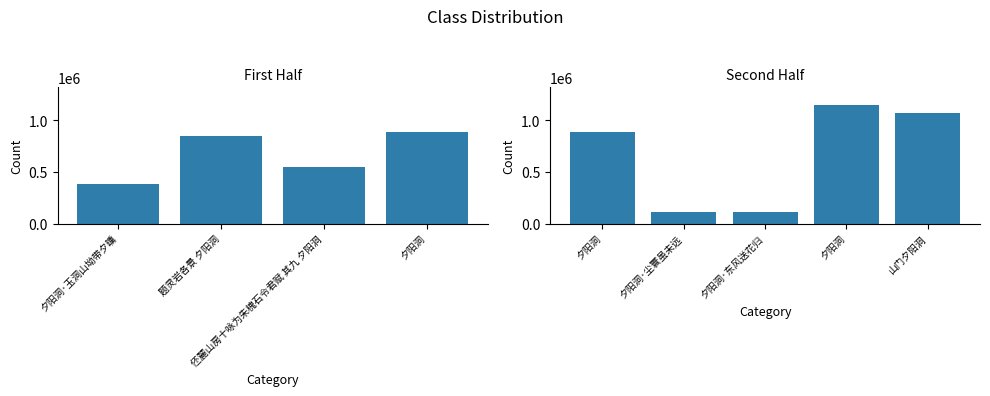

Rank the categories by value from lowest to highest.

夕阳洞·东风送花归, 夕阳洞·尘寰虽未远, 夕阳洞·玉洞山坳带夕曛, 伾麓山房十咏为朱槐石令君赋 其九 夕阳洞, 题灵岩各景 夕阳洞, 夕阳洞, 夕阳洞, 山门夕阳洞, 夕阳洞